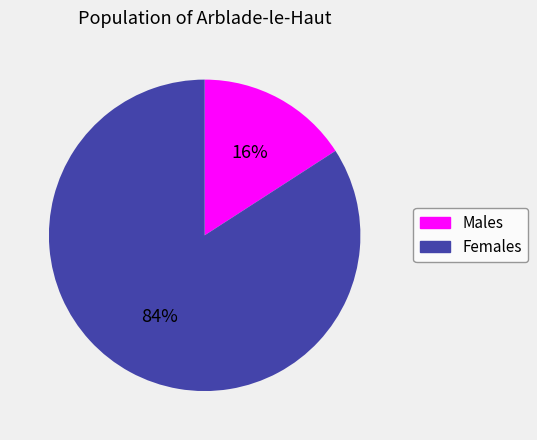

To the nearest percent, what is the difference between the largest and smallest slice percentages?

68%